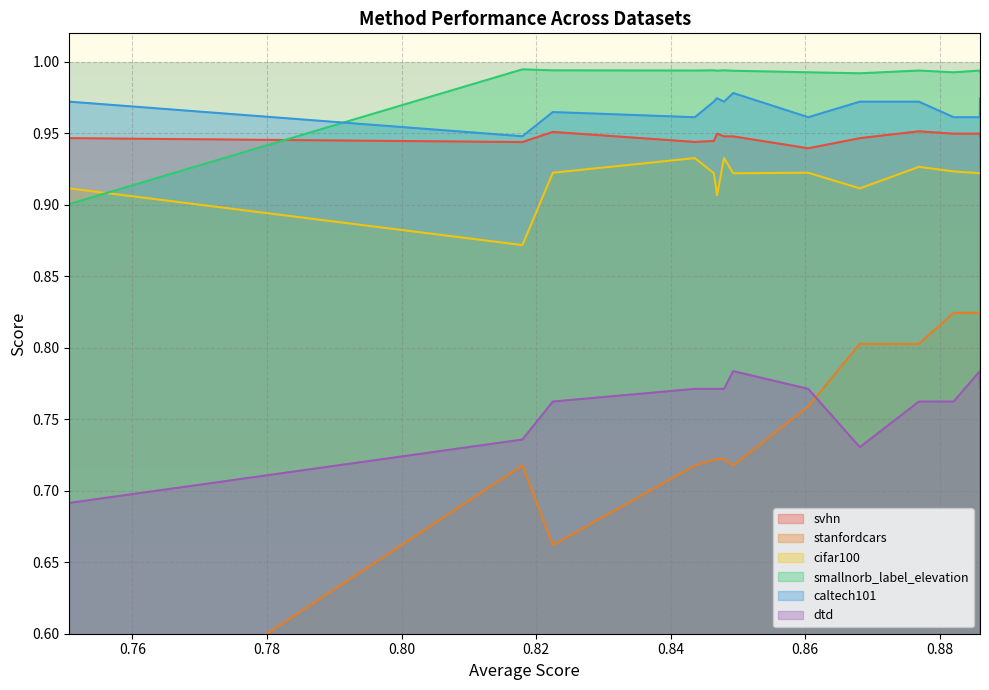

What is the average value of the smallnorb_label_elevation series?

1.0